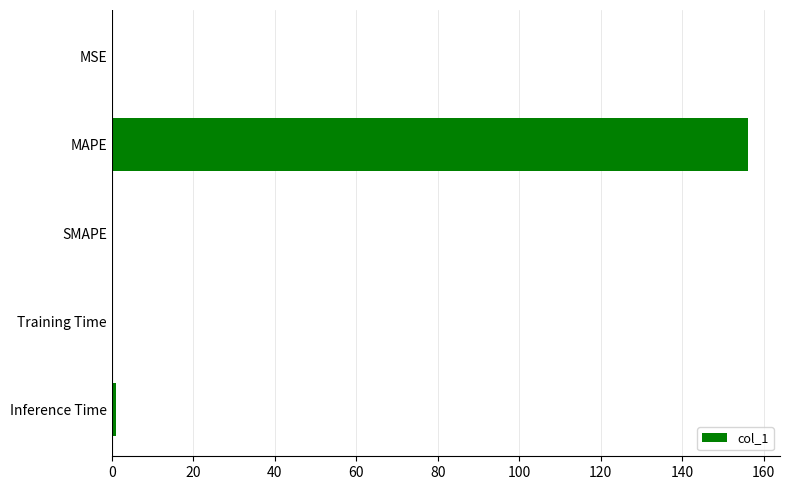

The chart shows a value of 0.0 at SMAPE. True or false?

True